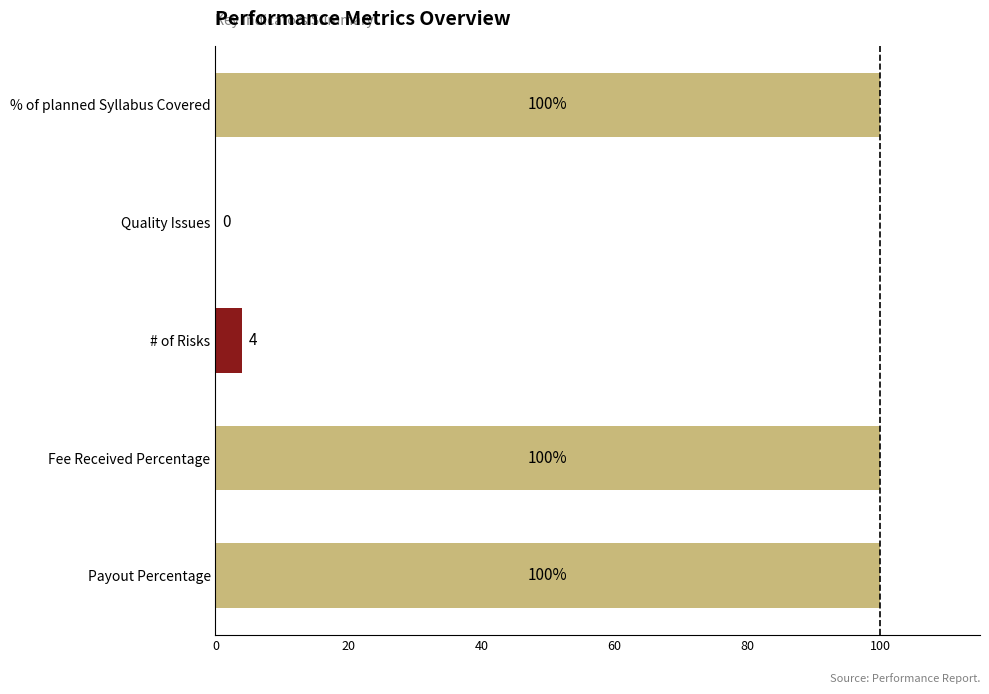

What is the sum of all values?

304